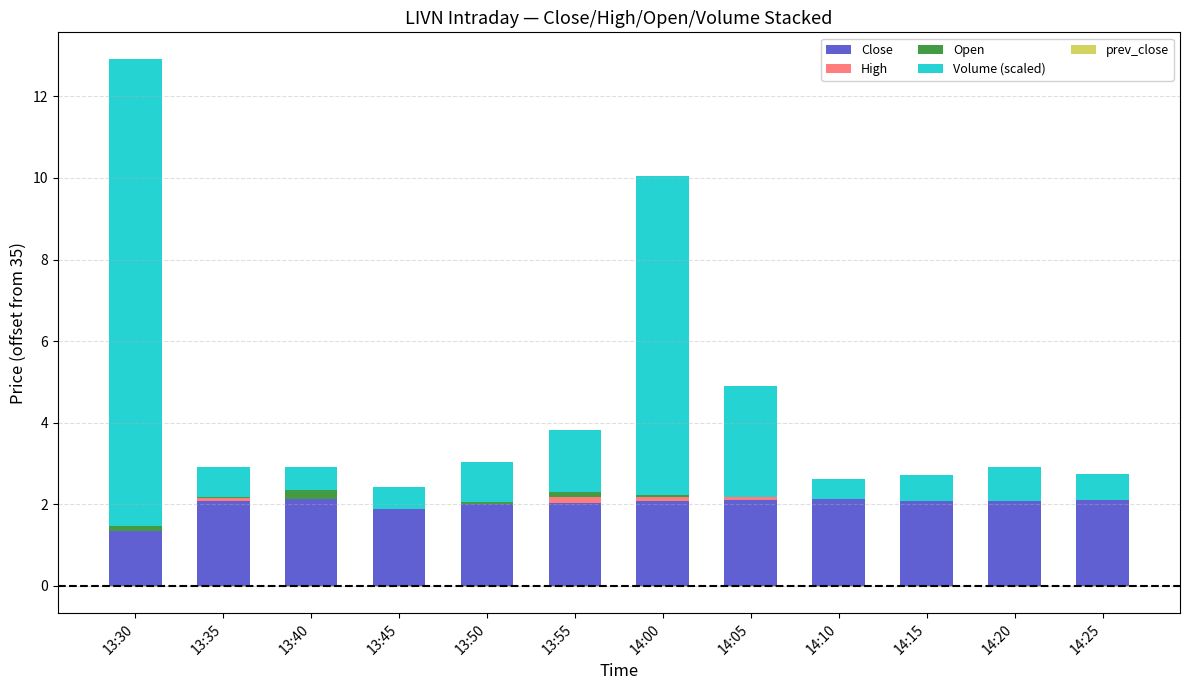

How many values in Open are above zero?

6